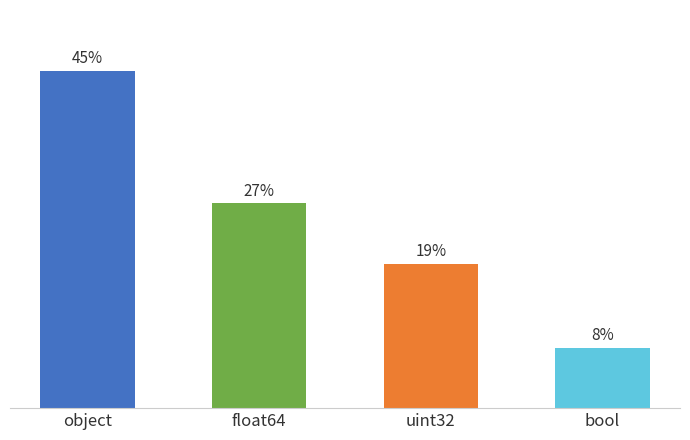

What is the approximate value at uint32, to the nearest 5?

10